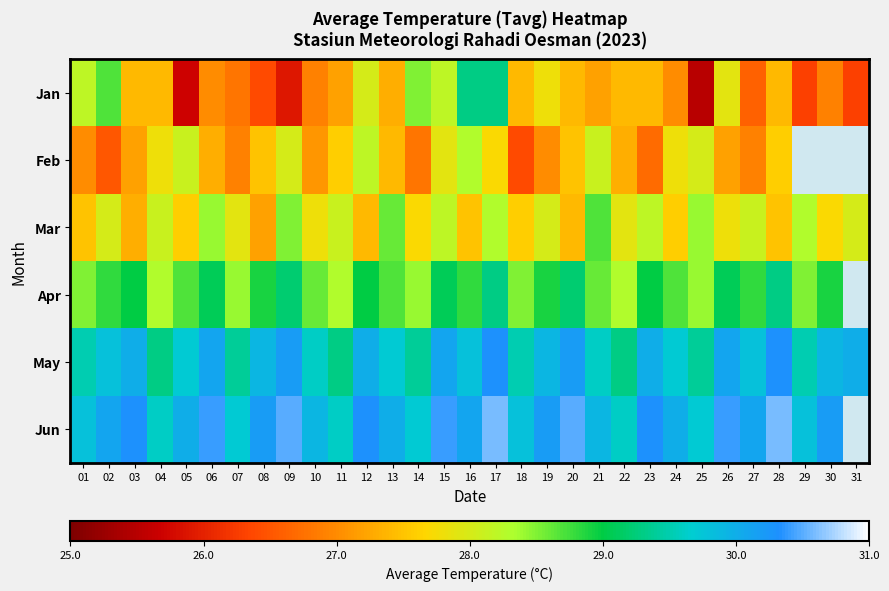

What is the difference between the Jun values at 10 and 04?

0.3